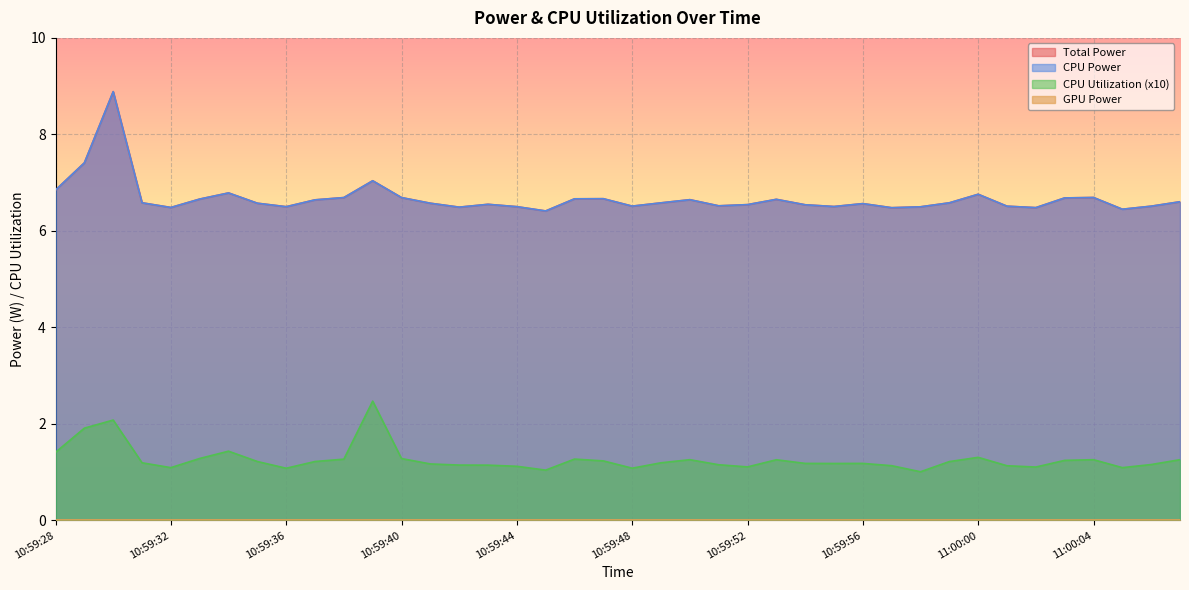

Which series changed the most between 10:59:39 and 10:59:49?

CPU Utilization